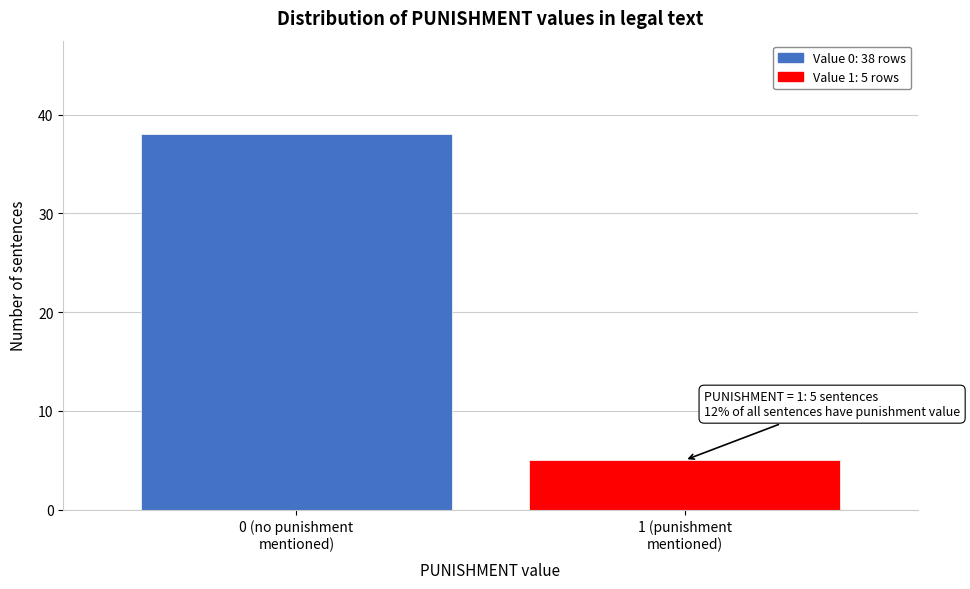

Reading left to right, extract all data points from this chart.

38	5